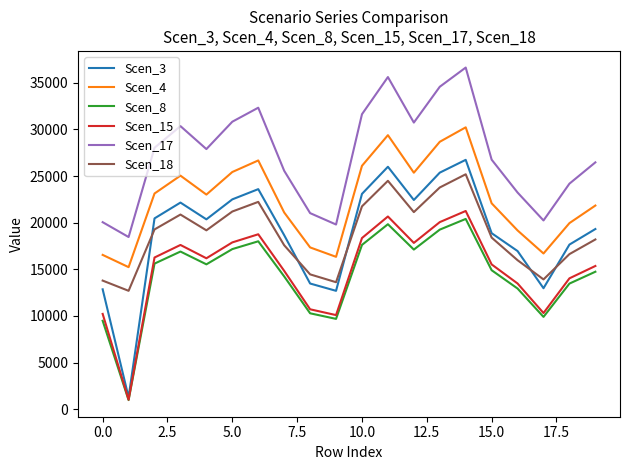

Which series has the widest spread of values?

Scen_3